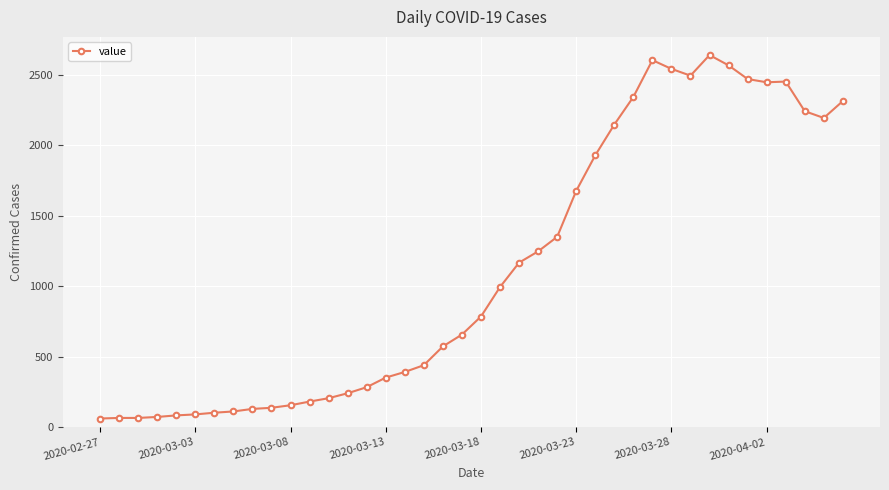

How many distinct data groups are displayed?

1